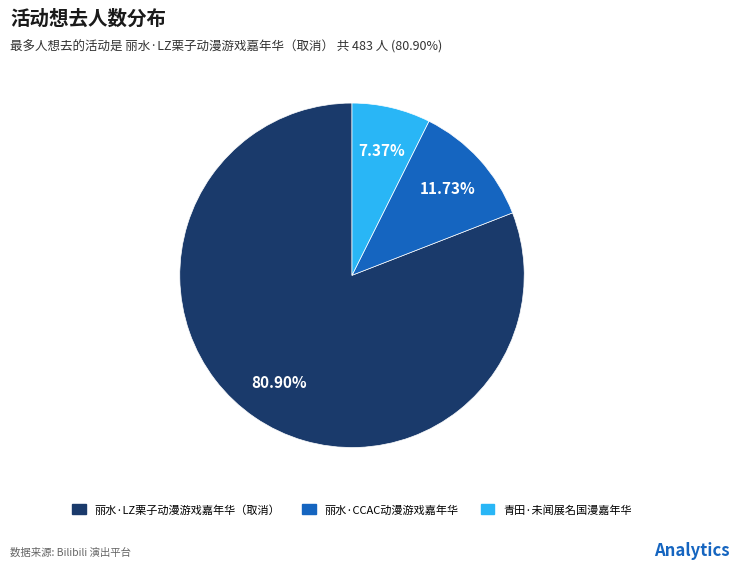

To the nearest percent, what is the average slice percentage?

33%